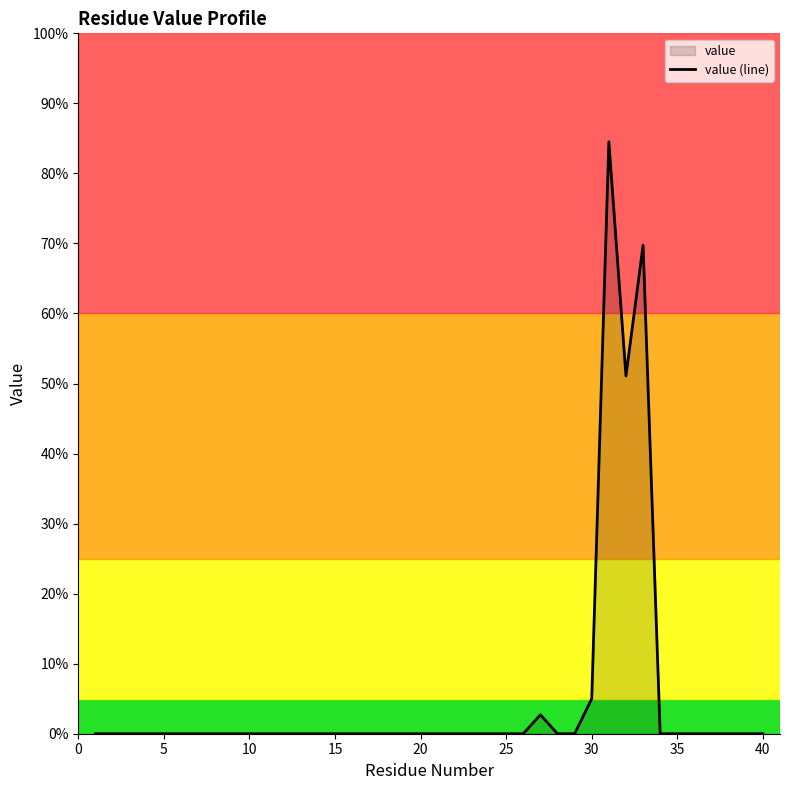

What is the greatest value displayed?

84.5